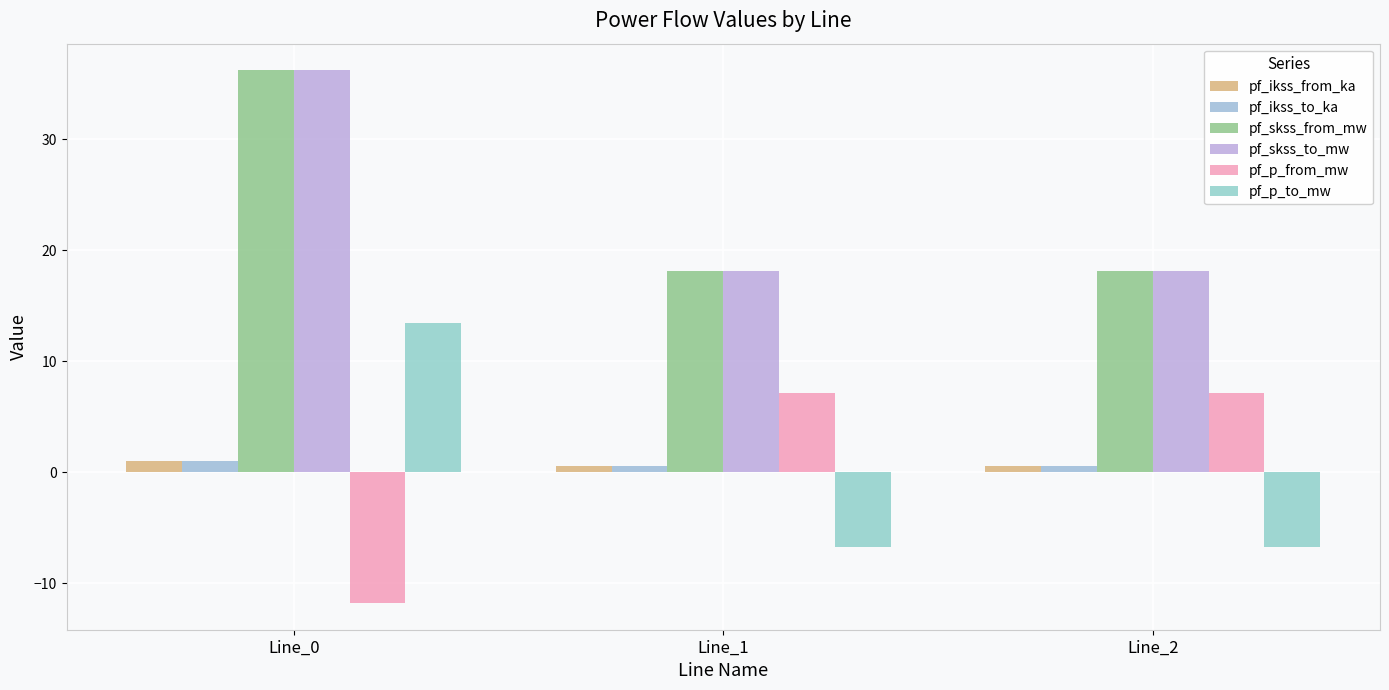

How many groups of bars are there?

3